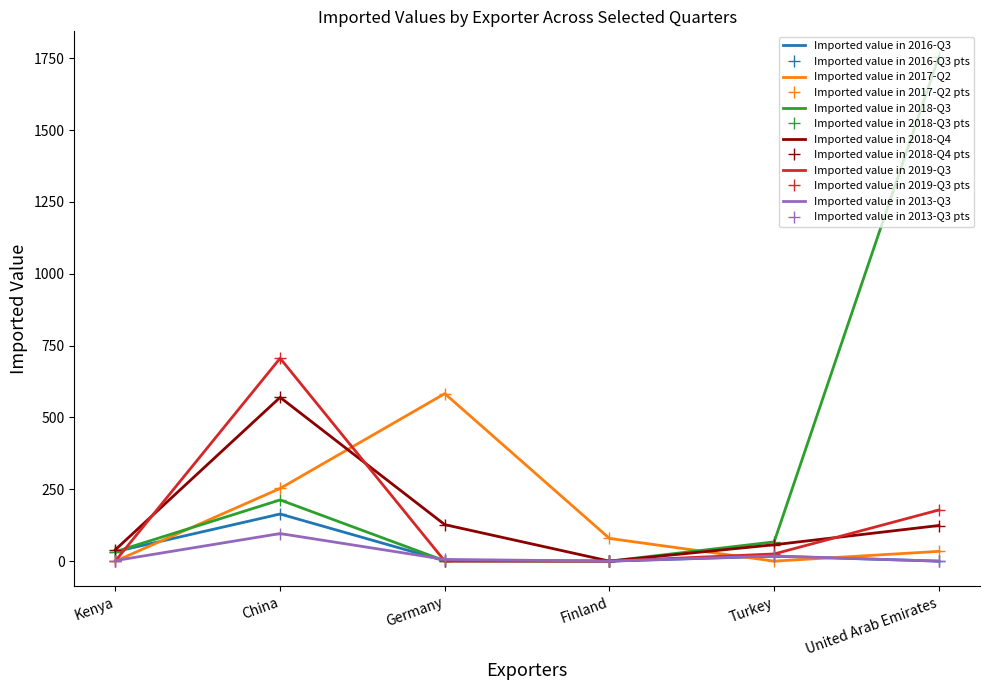

At which label does Imported value in 2019-Q3 first exceed 25?

China